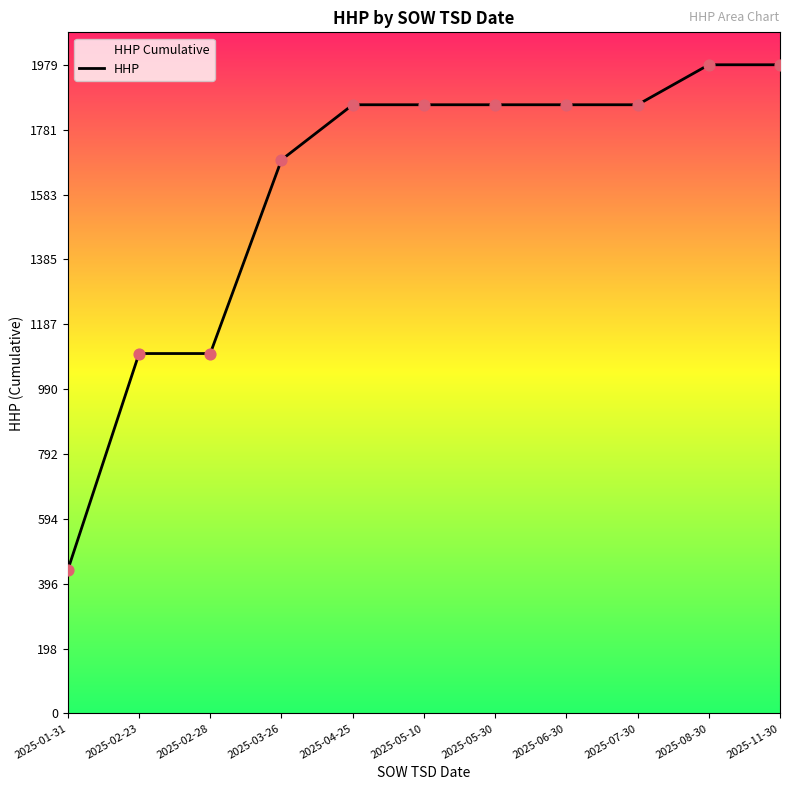

What is the ratio of the value at 2025-02-23 to the value at 2025-04-25?

0.6